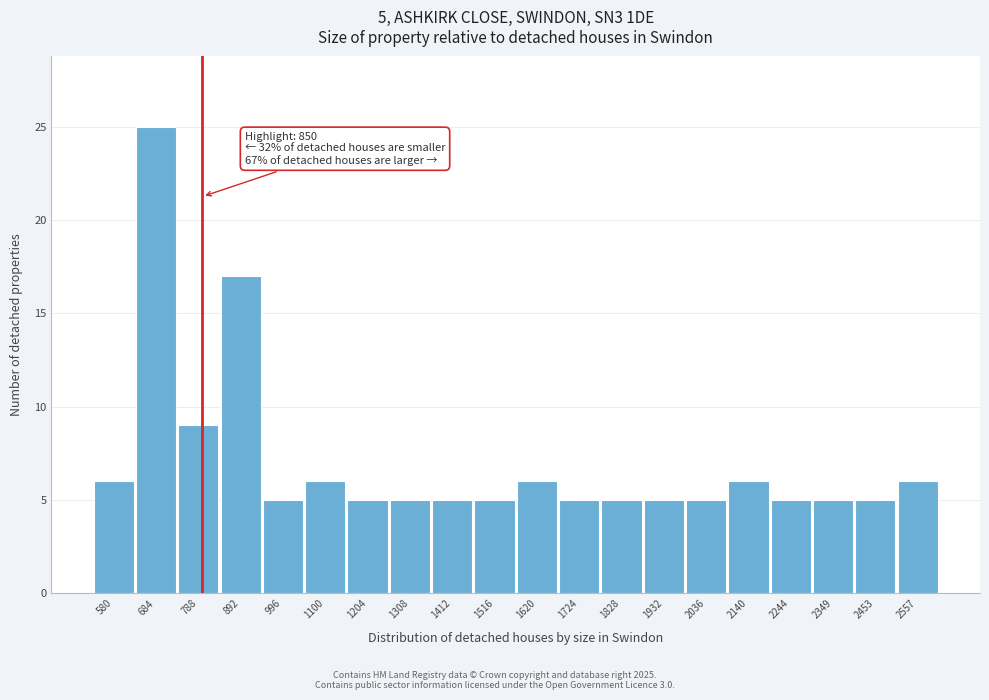

Reading left to right, list all the values displayed in this chart.

6	25	9	17	5	6	5	5	5	5	6	5	5	5	5	6	5	5	5	6